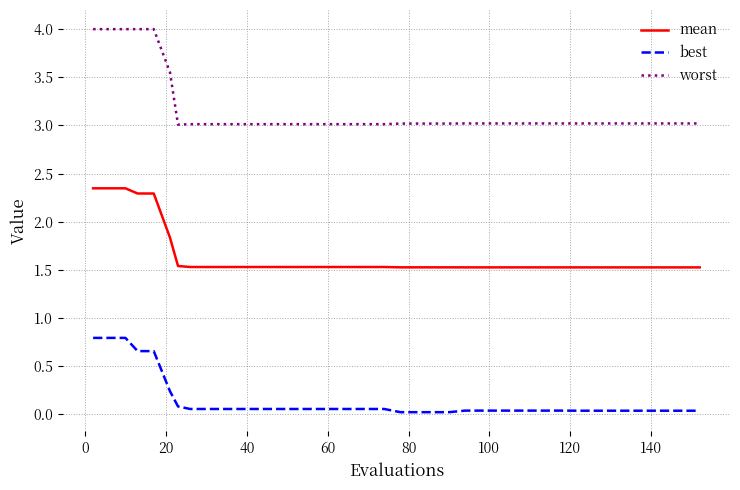

What is the difference between the maximum and minimum values in the best series?

0.8